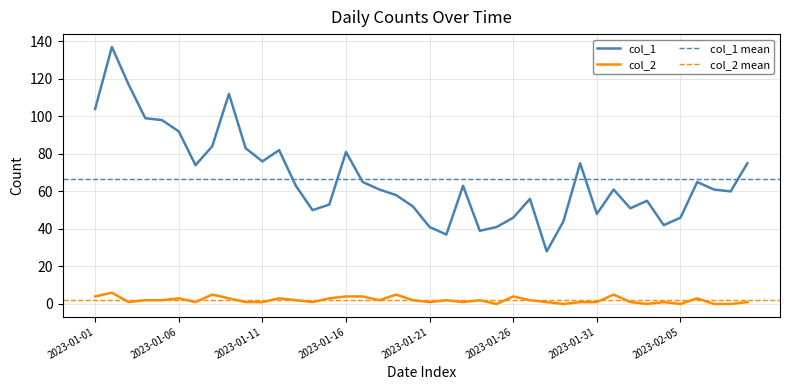

How many col_2 values are between 1 and 3?

26